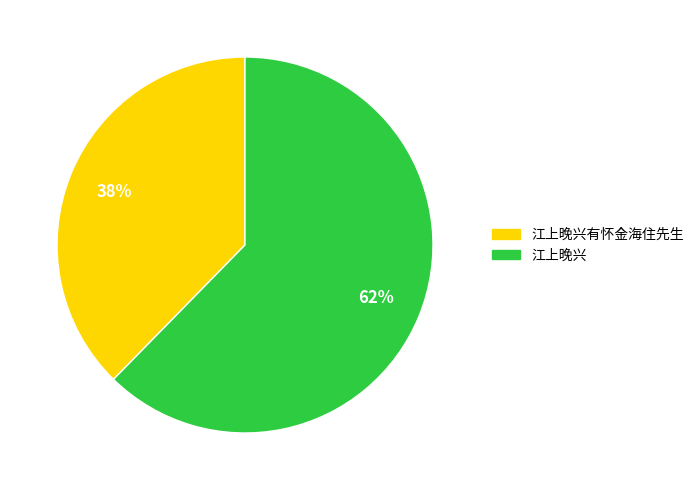

Is there a majority slice in this chart?

Yes